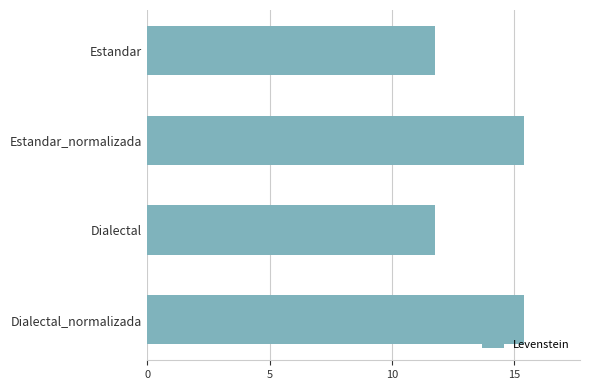

True or false: the data shows 5.8 at Dialectal.

False